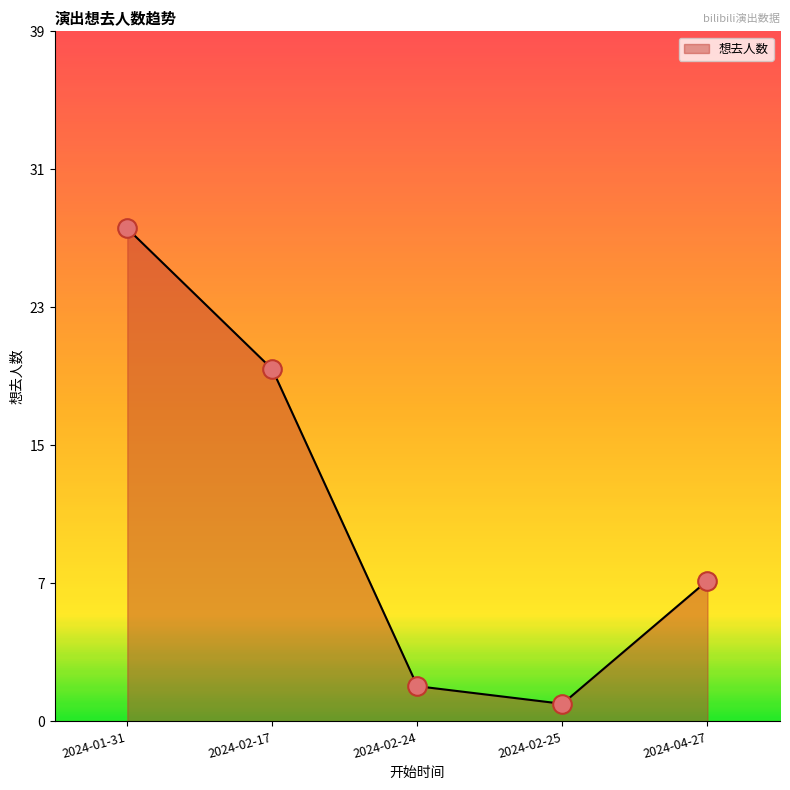

What is the change in value from 2024-02-24 to 2024-04-27?

+6